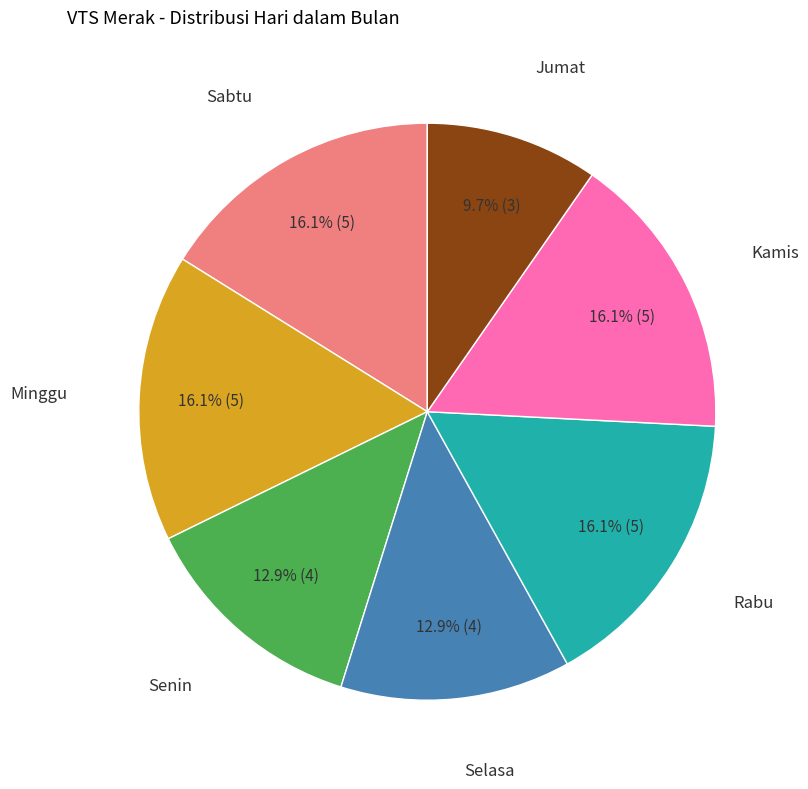

Count the number of slices in the pie.

7